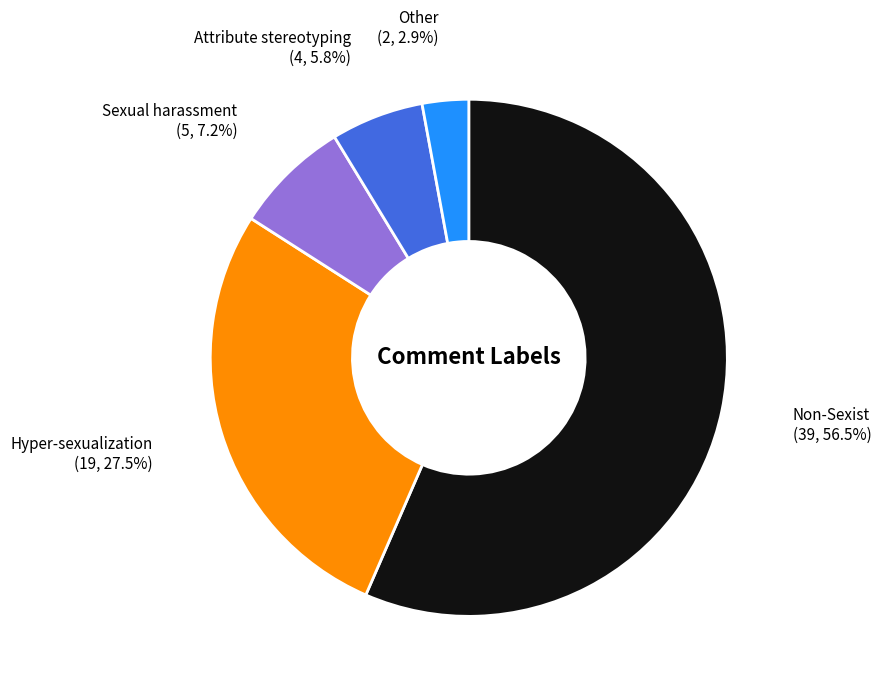

Which slice is the largest?

Non-Sexist